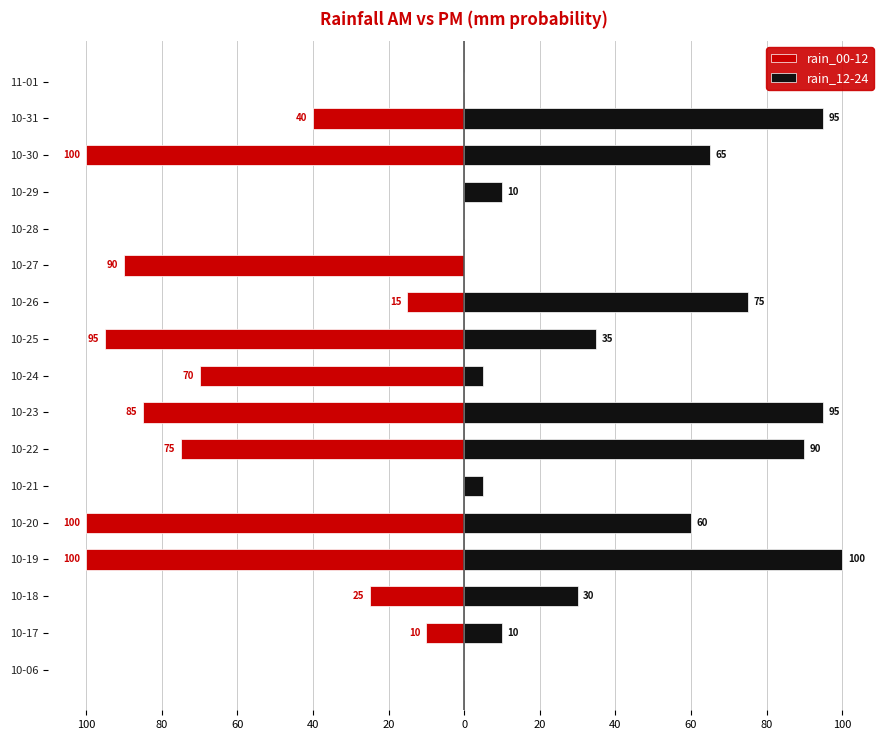

What is the average value of the rain_12-24 series?

40